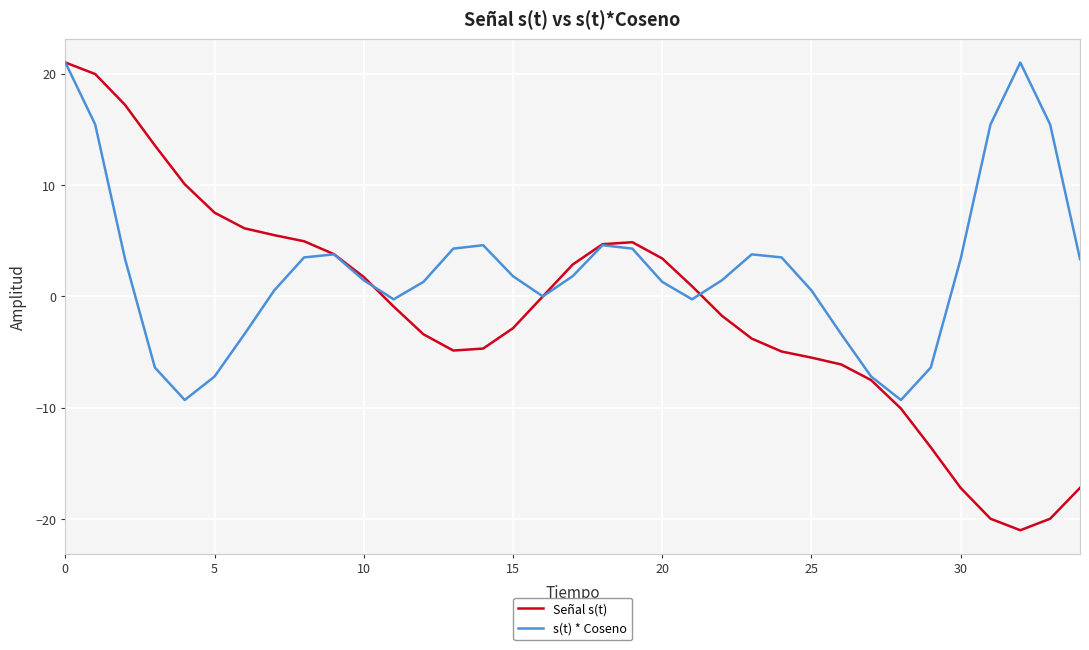

What is the maximum value for Señal s(t)?

21.0